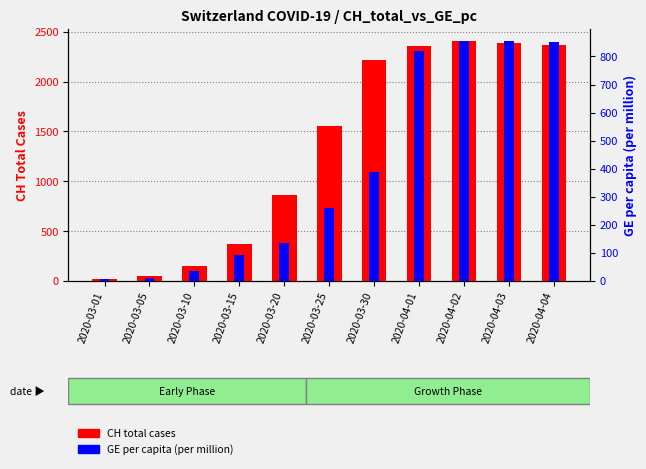

What are all the series names shown in the legend?

CH total cases, GE per capita (per million)